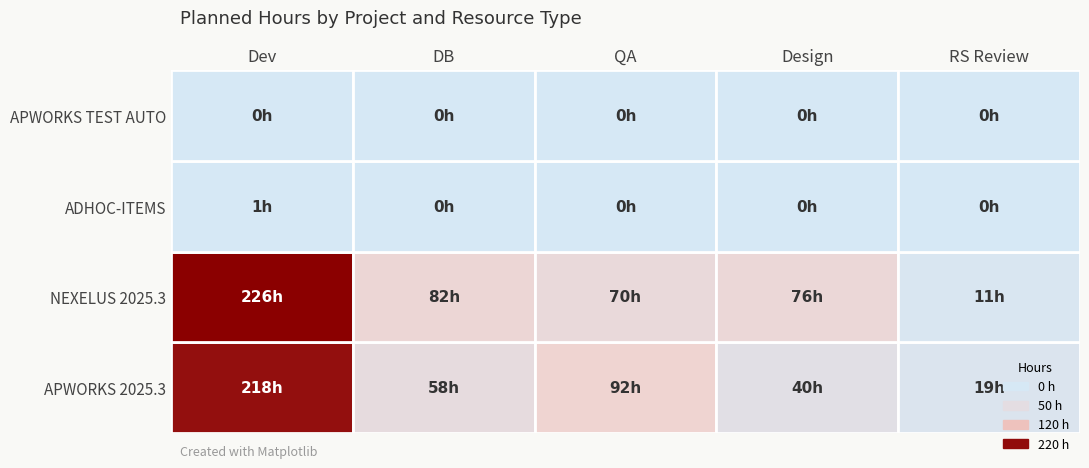

The value of APWORKS 2025.3 at RS Review is 0. True or false?

False